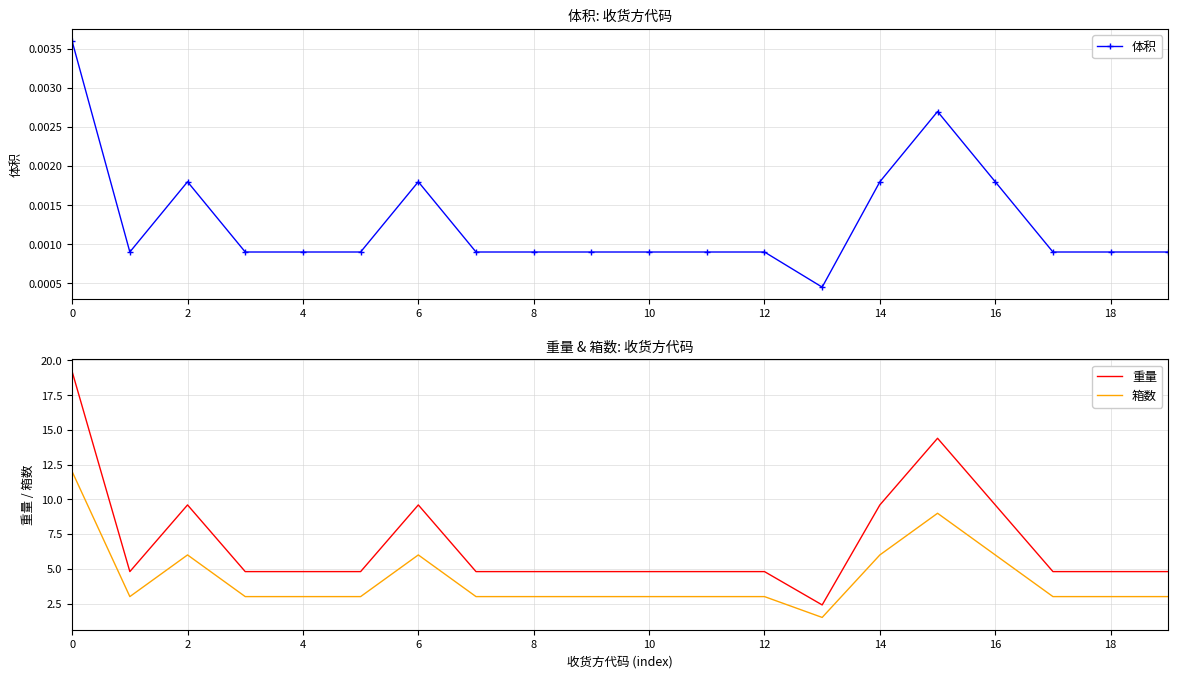

True or false: 体积 has more than 1 points higher than both neighbors.

True